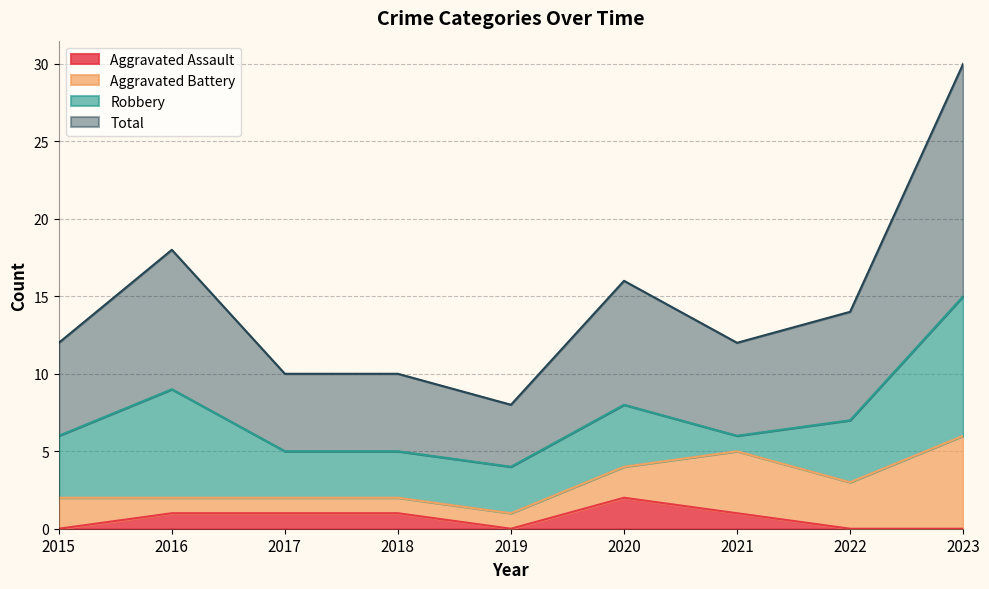

Which category has the lowest value in the Total series?

2019